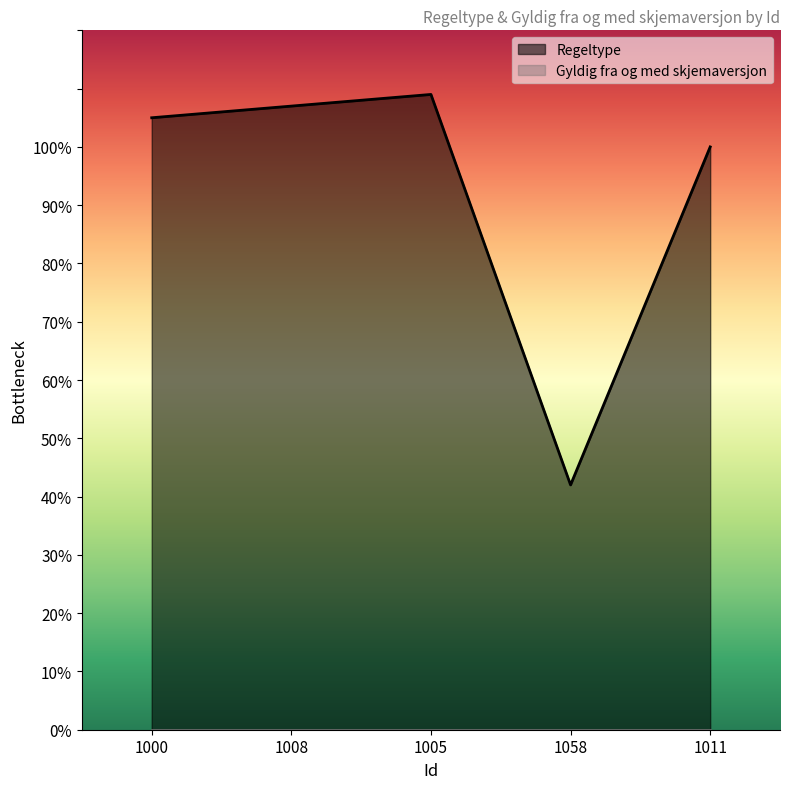

Reading left to right, list all the values displayed in this chart.

1000=105	1008=107	1005=109	1058=42	1011=100